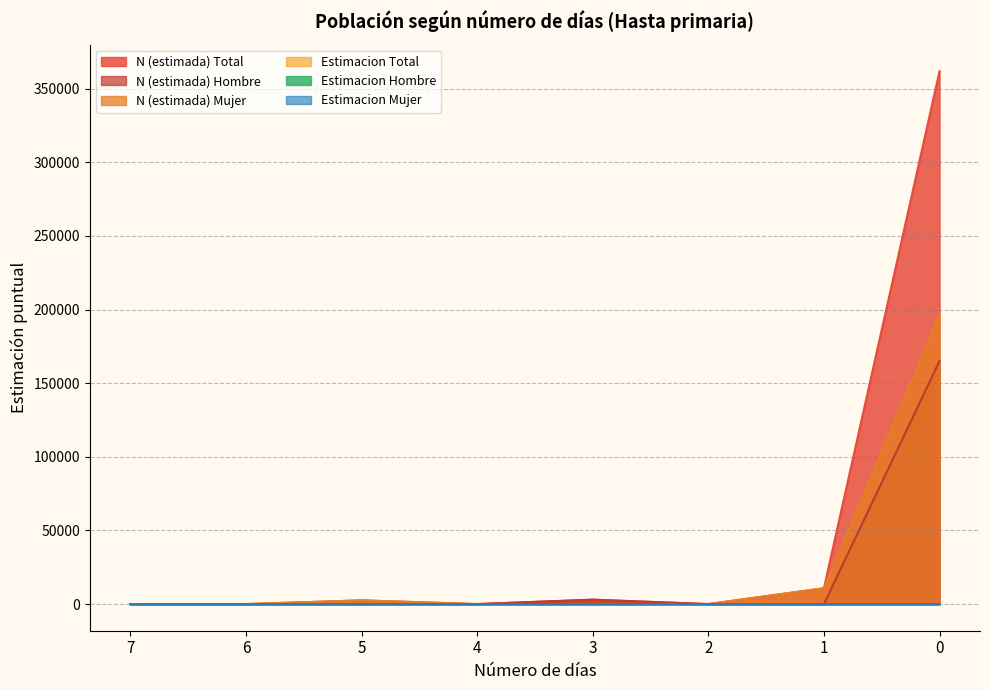

At which category does Estimacion Hombre reach its first local peak?

3